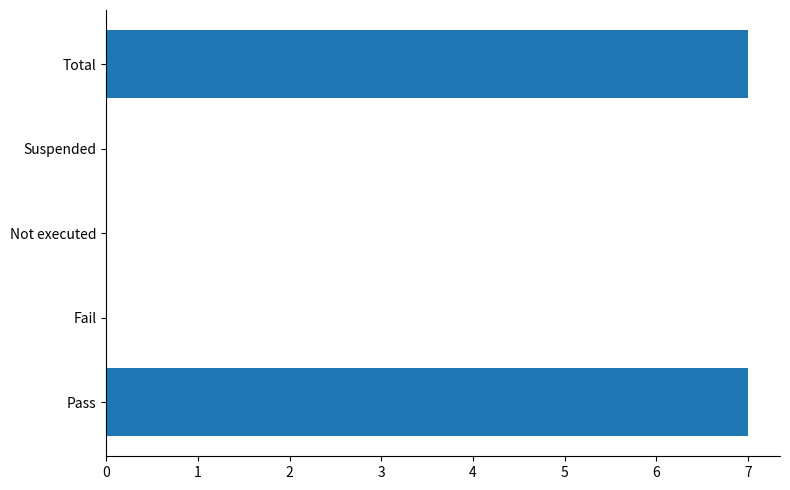

What is the greatest value displayed?

7